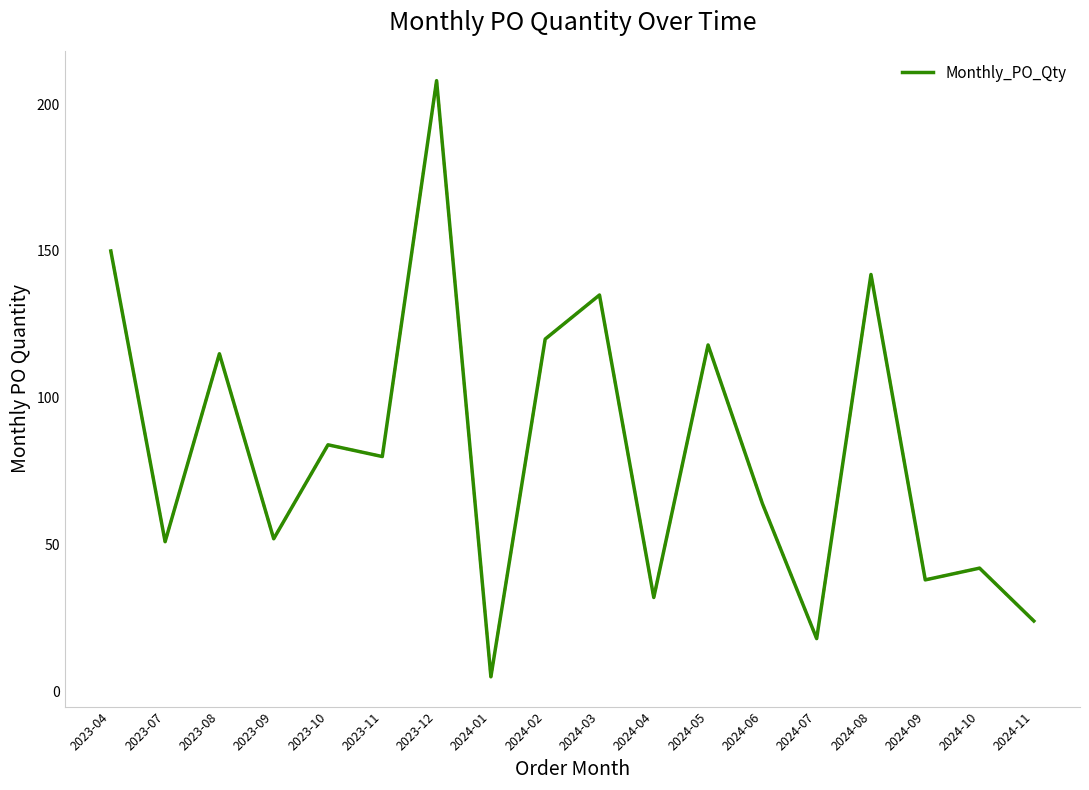

At which category does the chart reach its peak across all series?

2023-12